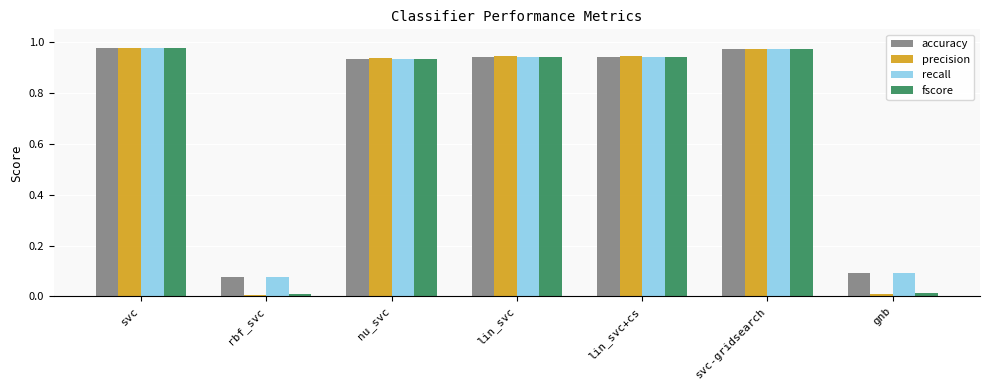

What is the average value of the accuracy series?

0.7